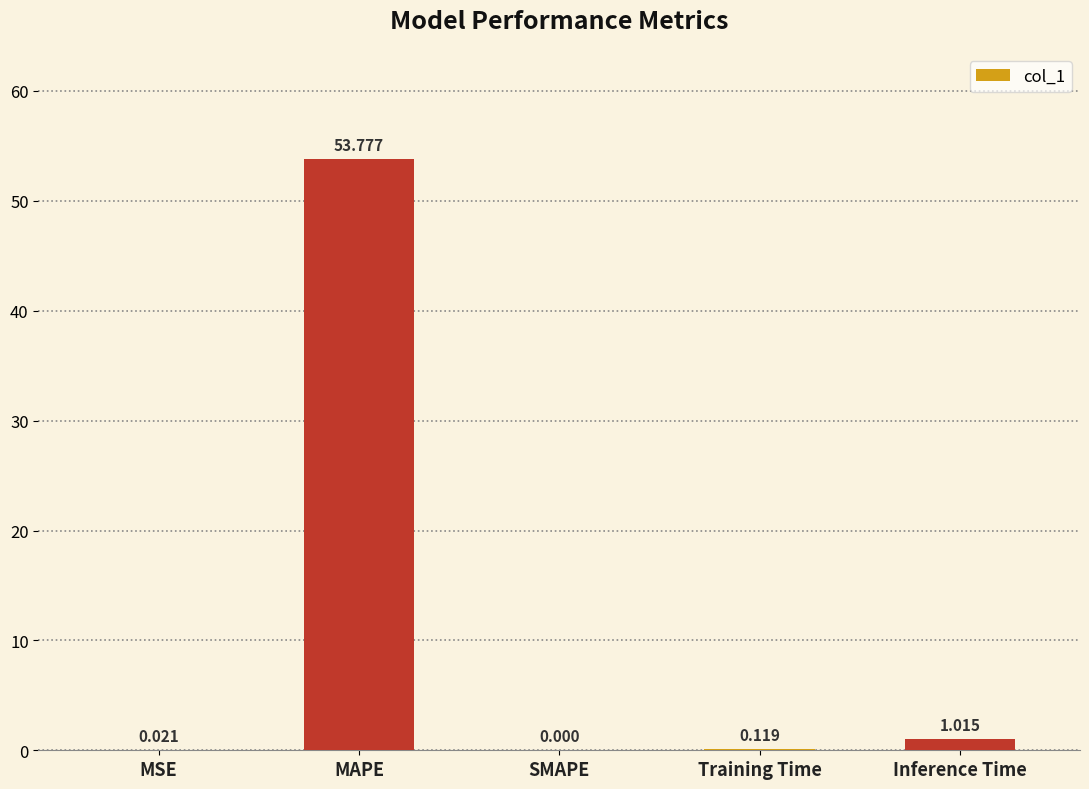

At which category does the chart reach its peak across all series?

MAPE